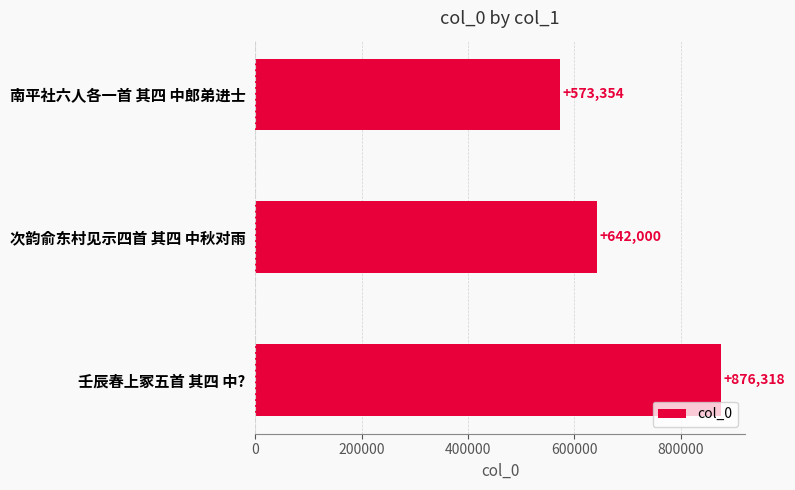

What is the difference between the second highest and minimum values?

68646